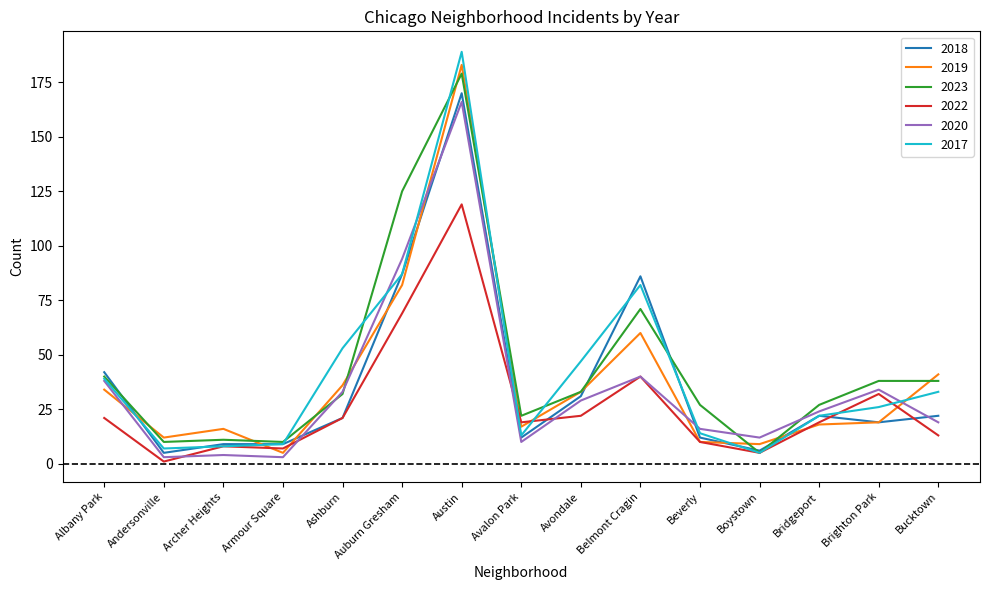

What position from the right is Auburn Gresham?

10